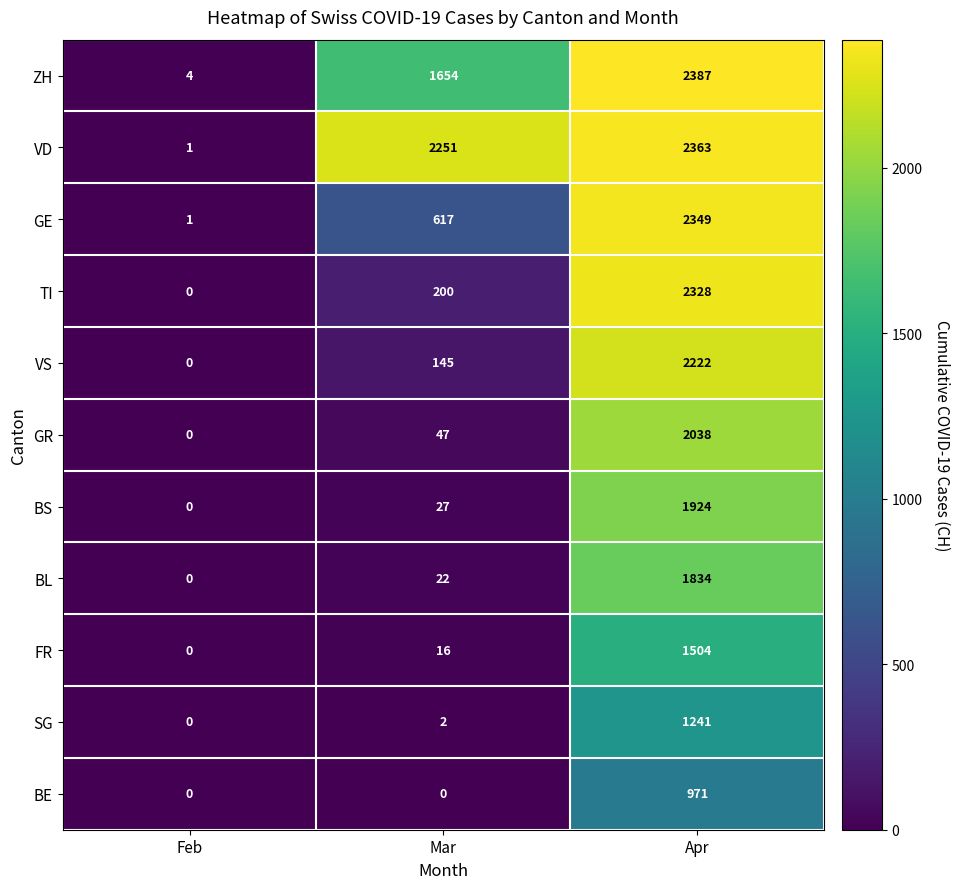

At Apr, list the series in order from largest to smallest.

ZH, VD, GE, TI, VS, GR, BS, BL, FR, SG, BE